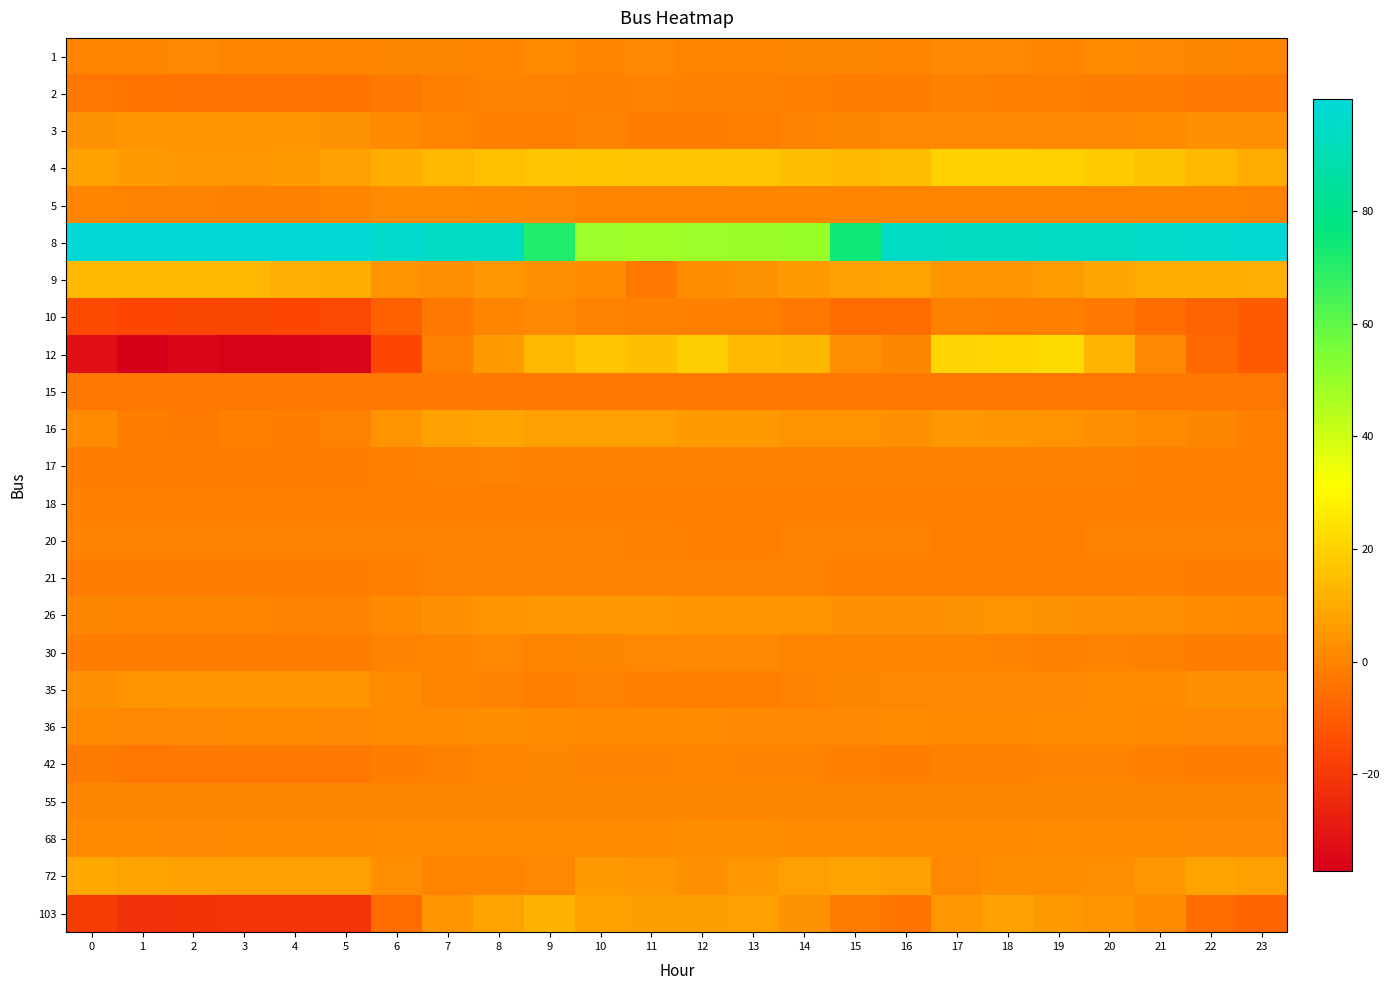

At 20, list the series in order from smallest to largest.

15, 10, 2, 18, 21, 17, 20, 30, 42, 5, 55, 3, 68, 1, 36, 35, 72, 26, 16, 103, 9, 12, 4, 8